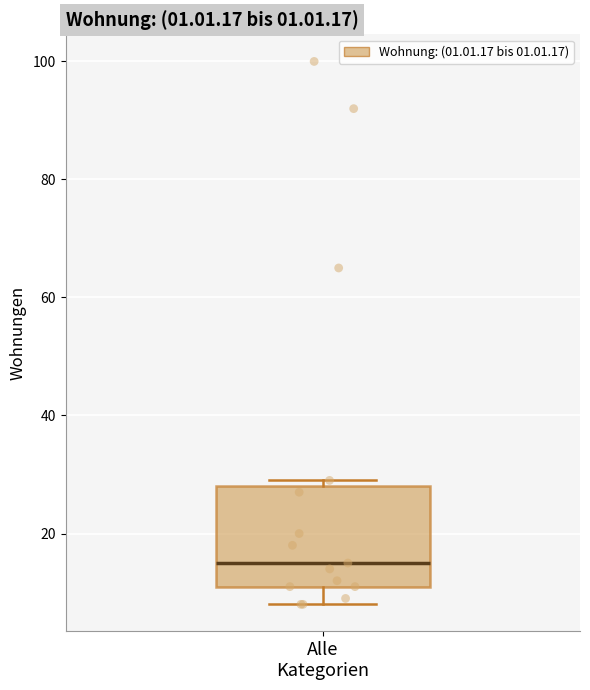

Read this box plot against the y-axis: the position of the median line, the range covered by the box, and the ends of both whiskers. The values are not printed on the chart, so give them approximately, as read against the axis.

median 16, box 12 to 28, whiskers 8 to 30